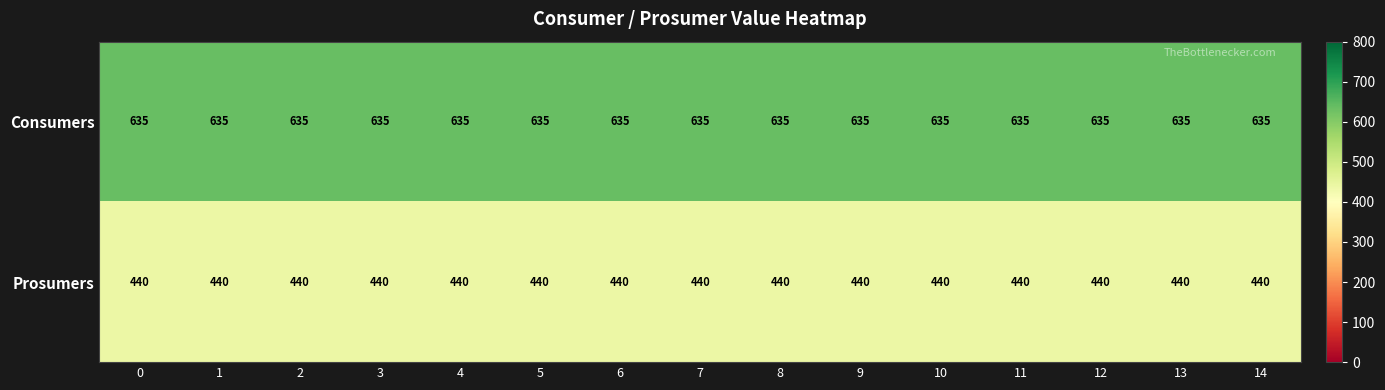

What is the sum of all Consumers values?

9525